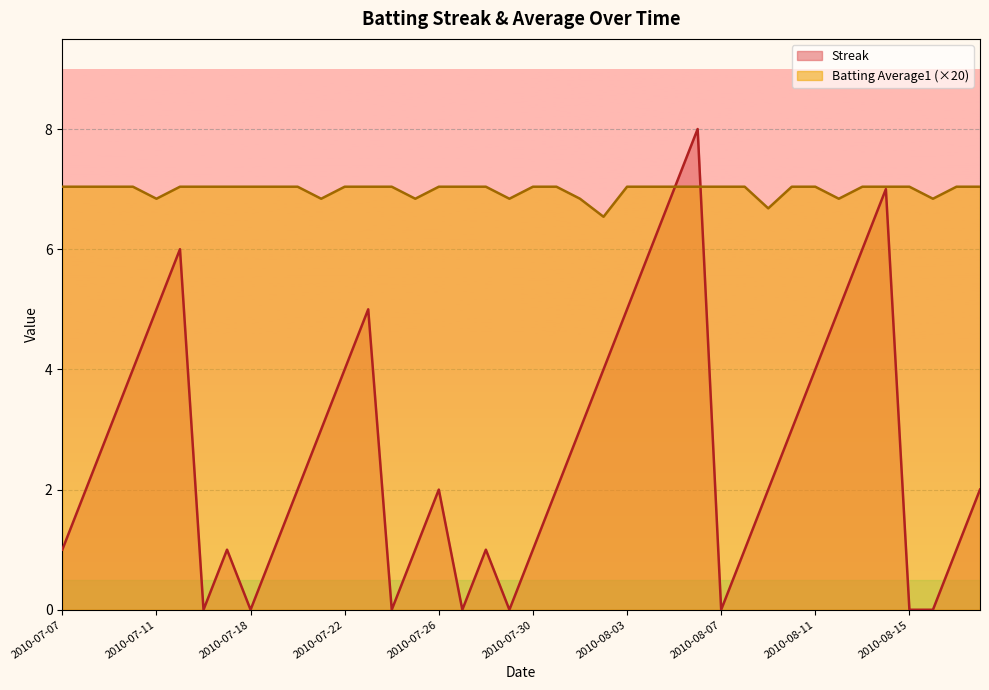

At which label does Streak first exceed 2?

2010-07-09